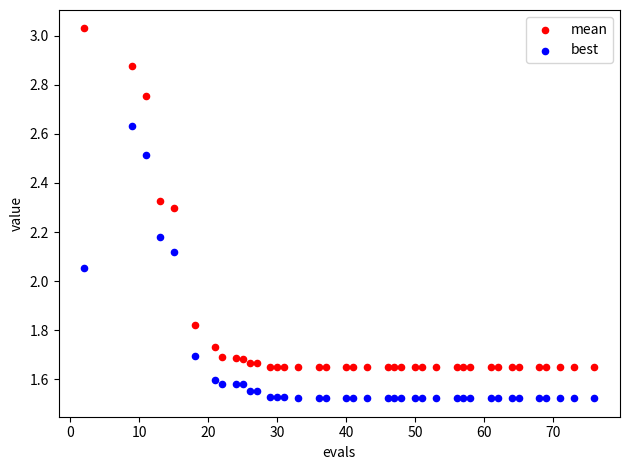

Which series has the widest spread of Y values?

mean